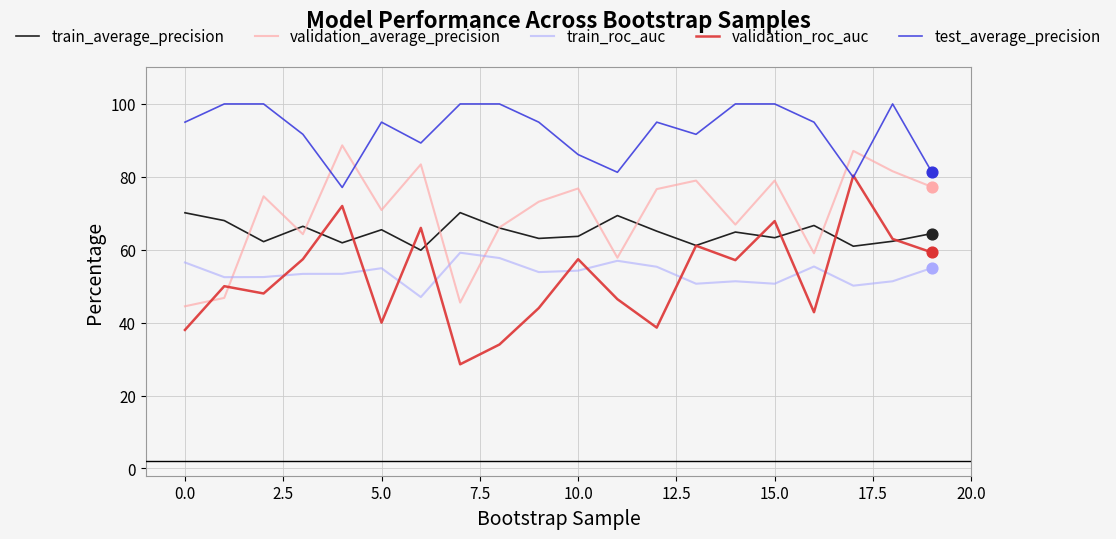

Which series has the largest total across all categories?

test_average_precision